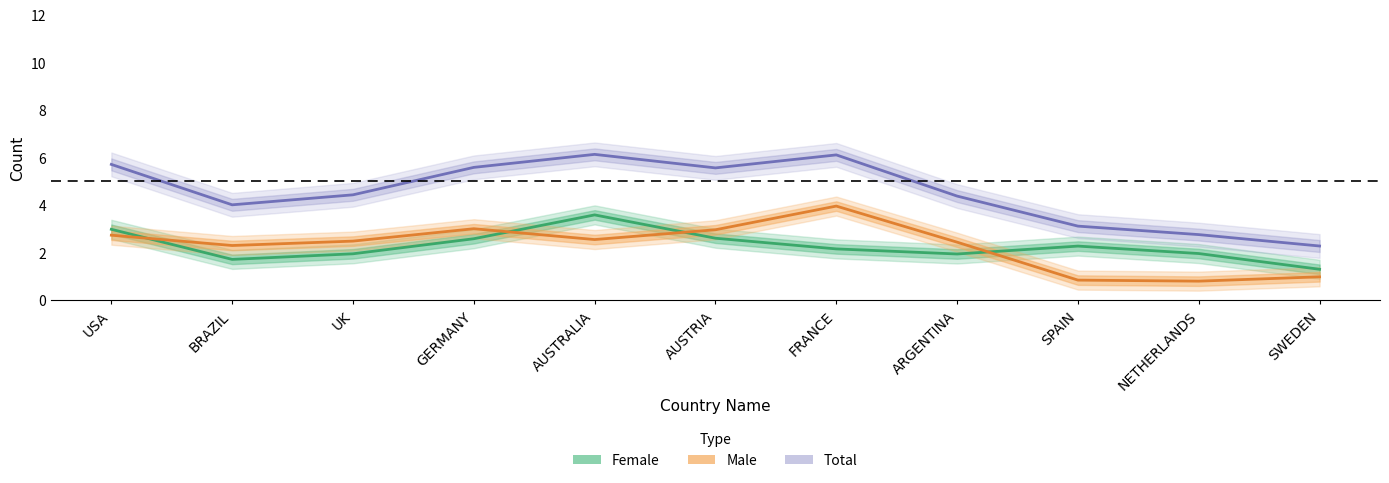

Which series has the largest range (max minus min)?

Total